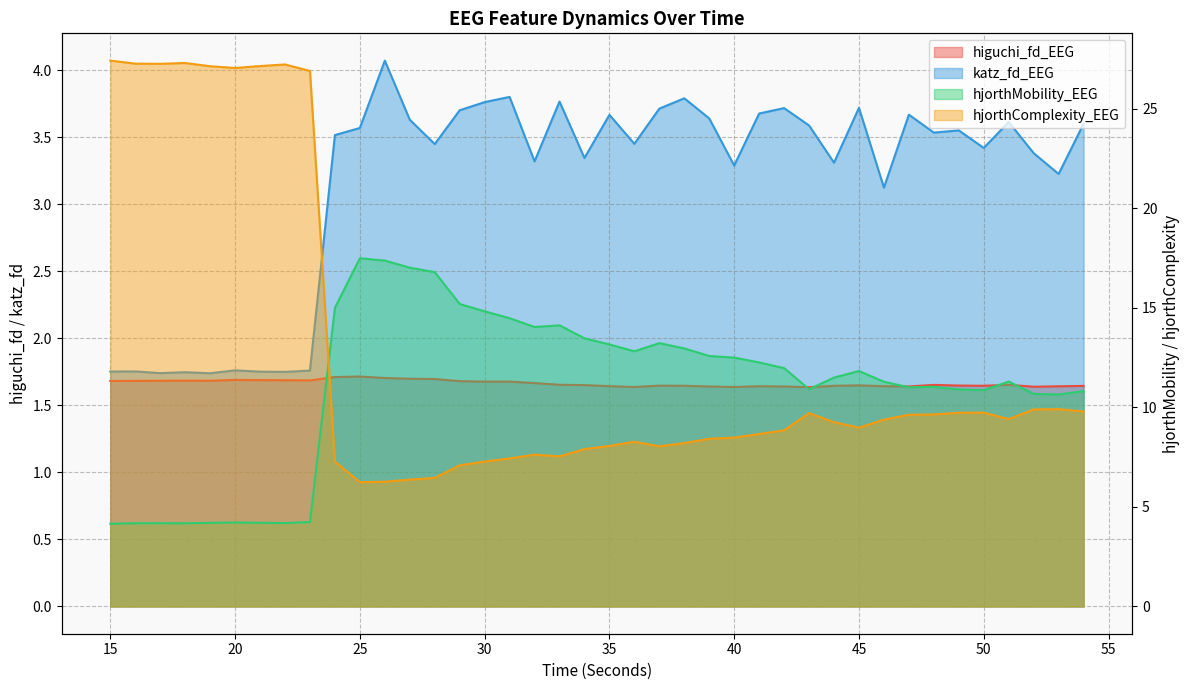

Read the hjorthMobility_EEG value at 26.

17.4